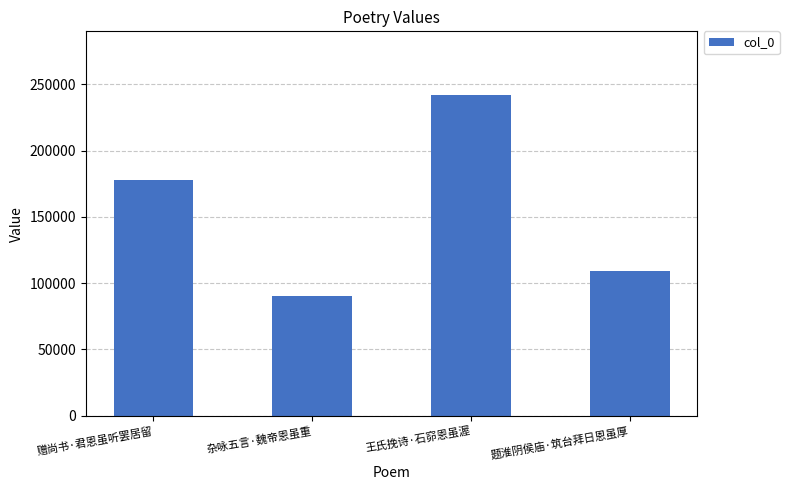

What is the value of the 2nd bar from the left?

90020